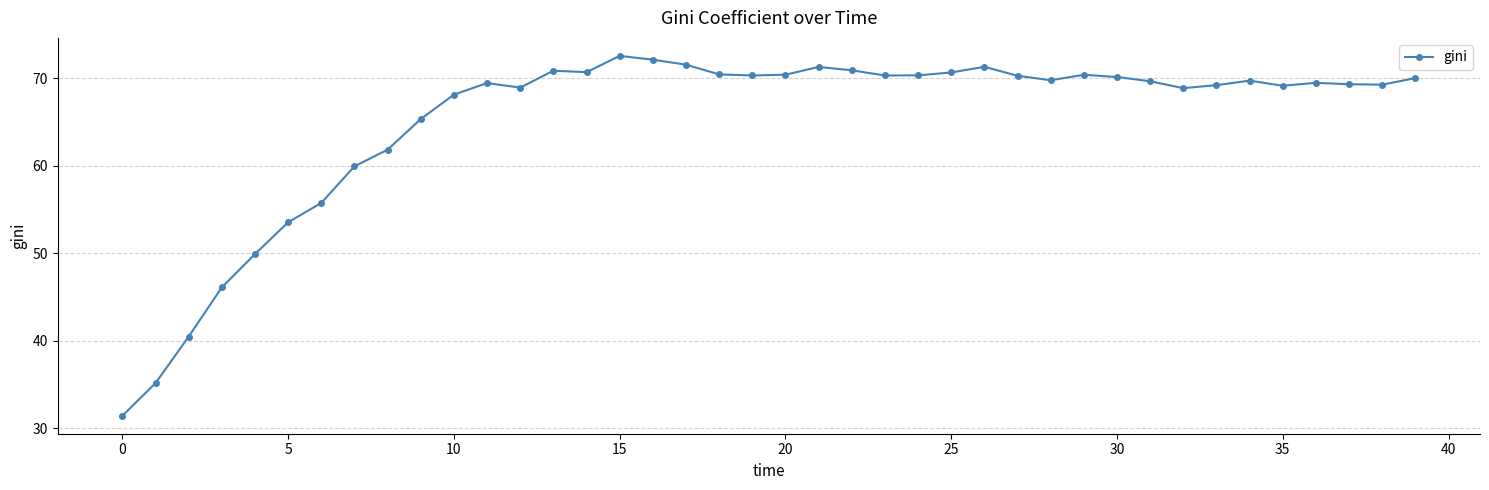

Does the chart display data point markers on the line(s)?

Yes